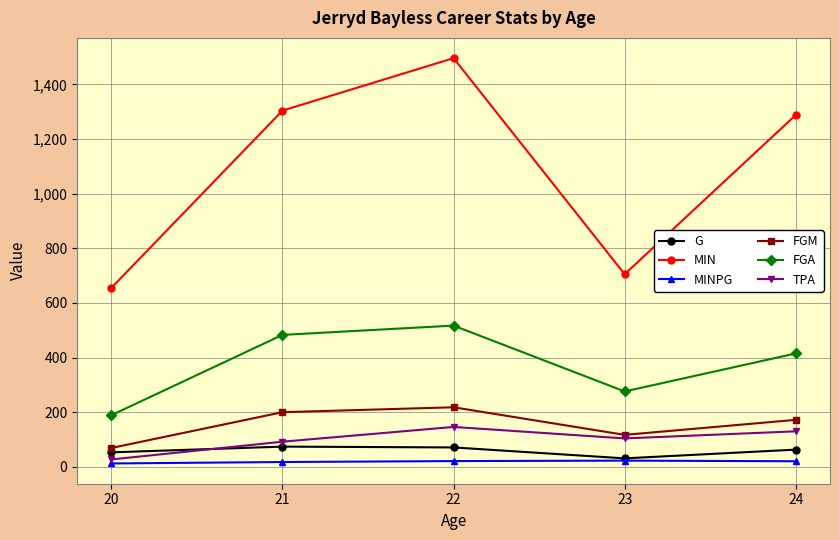

True or false: MIN and FGA intersect in this chart.

False